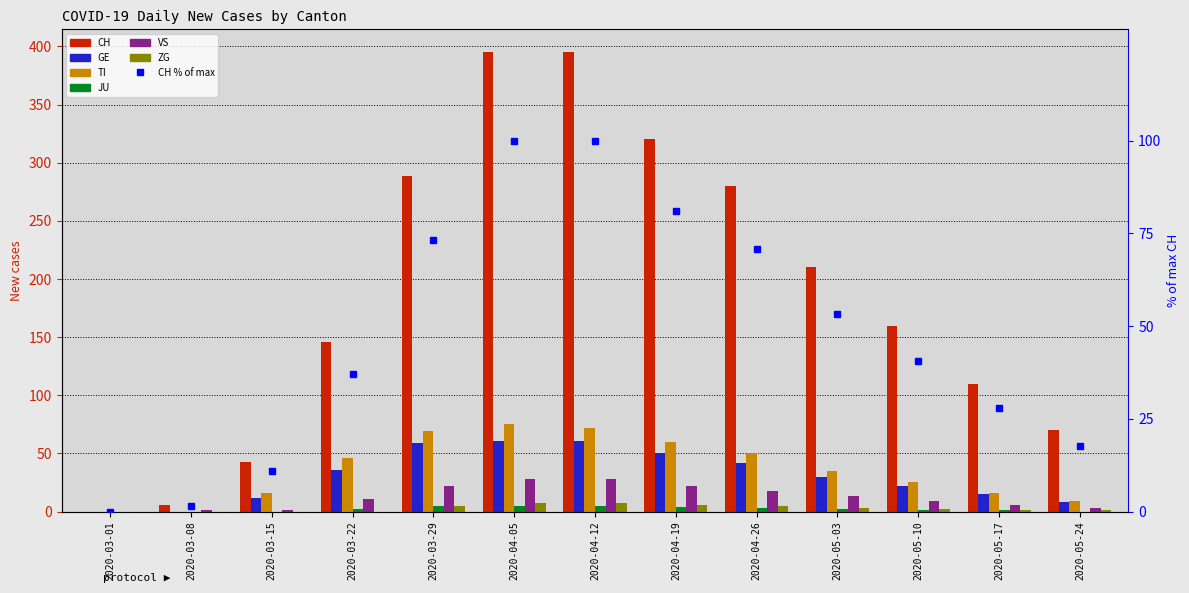

Rank the series at 2020-05-10 from highest to lowest value.

CH, TI, GE, VS, ZG, JU